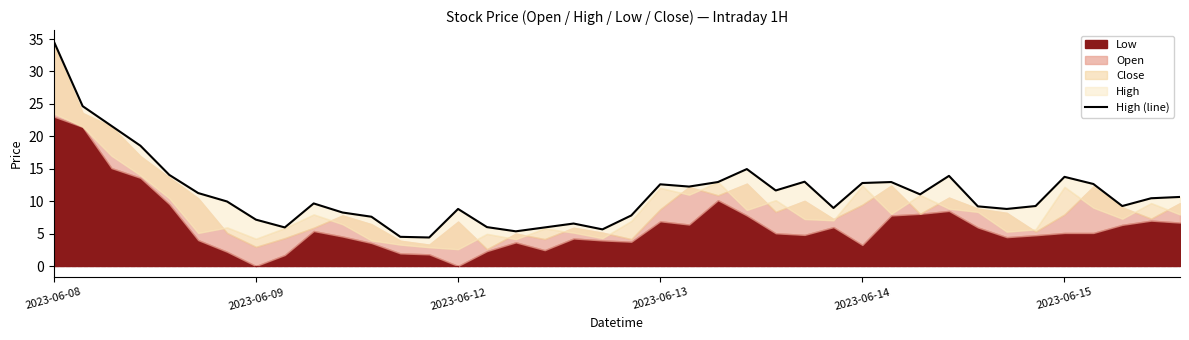

How many interior local peaks (higher than both neighbors) does the data have?

9